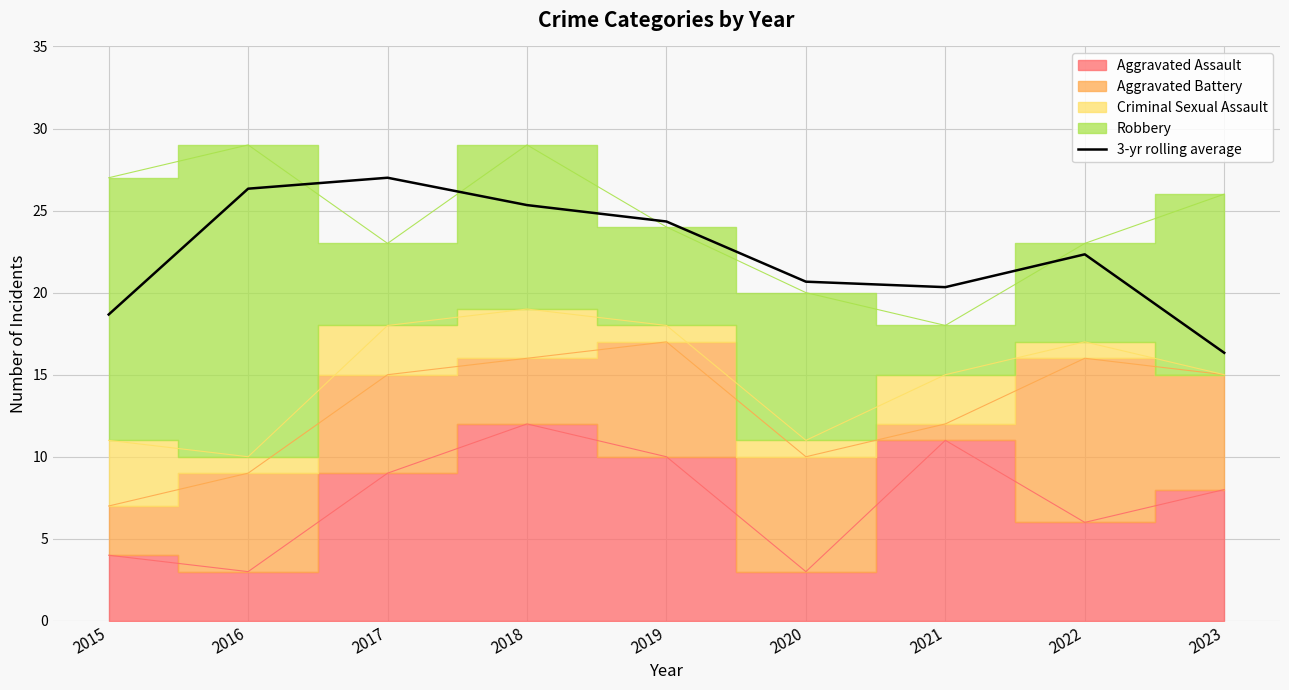

Read the value at 2021.

20.3